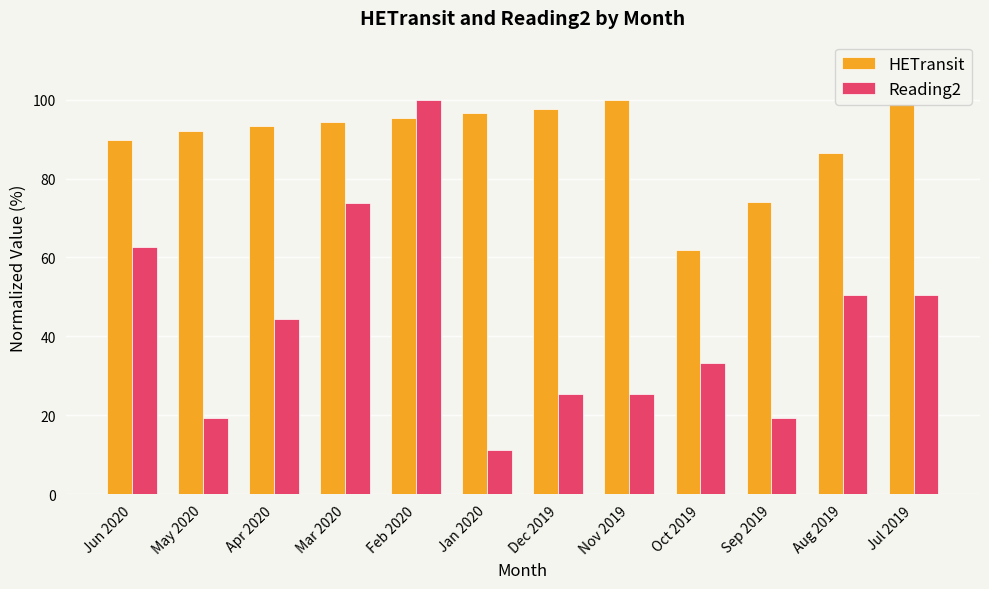

Which series has the largest range (max minus min)?

Reading2